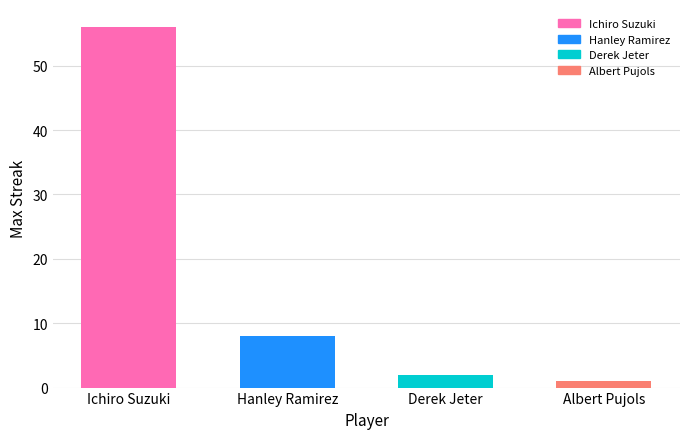

Does the chart contain stacked bars?

No